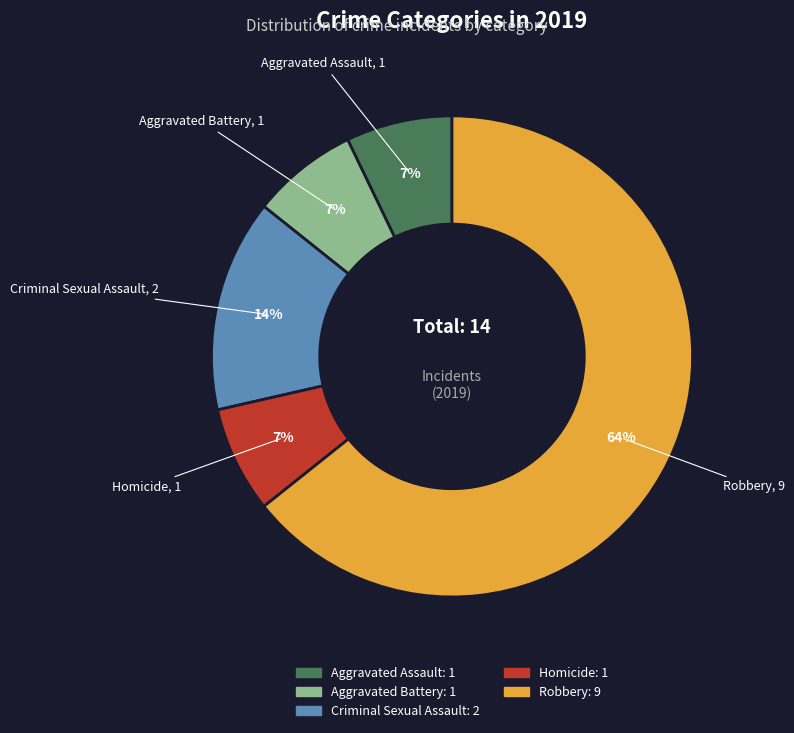

Do Aggravated Battery and Criminal Sexual Assault together represent more than half of the pie?

No